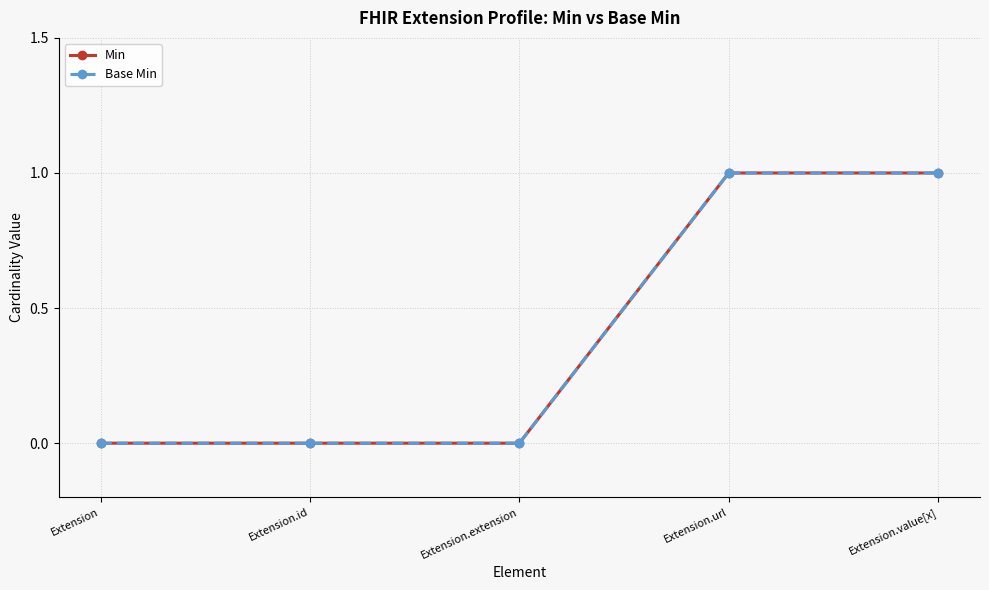

Does the chart have visible grid lines?

Yes